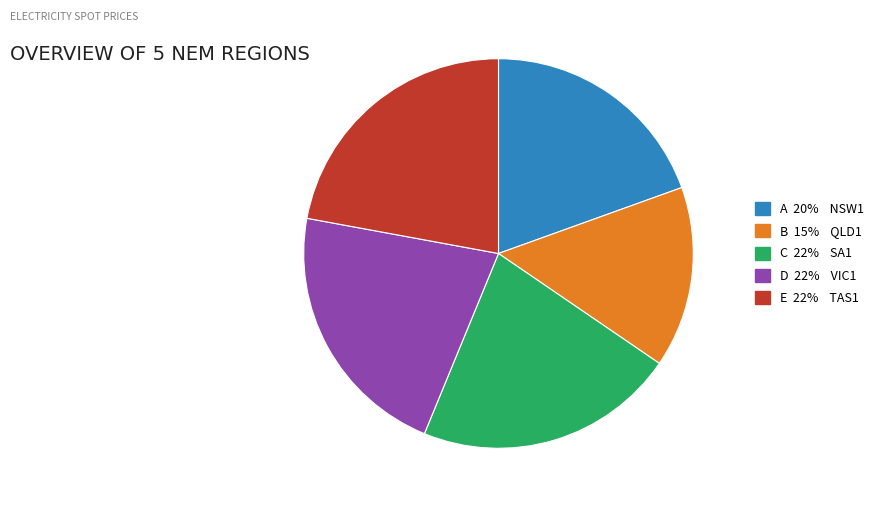

Does any single category account for the majority?

No